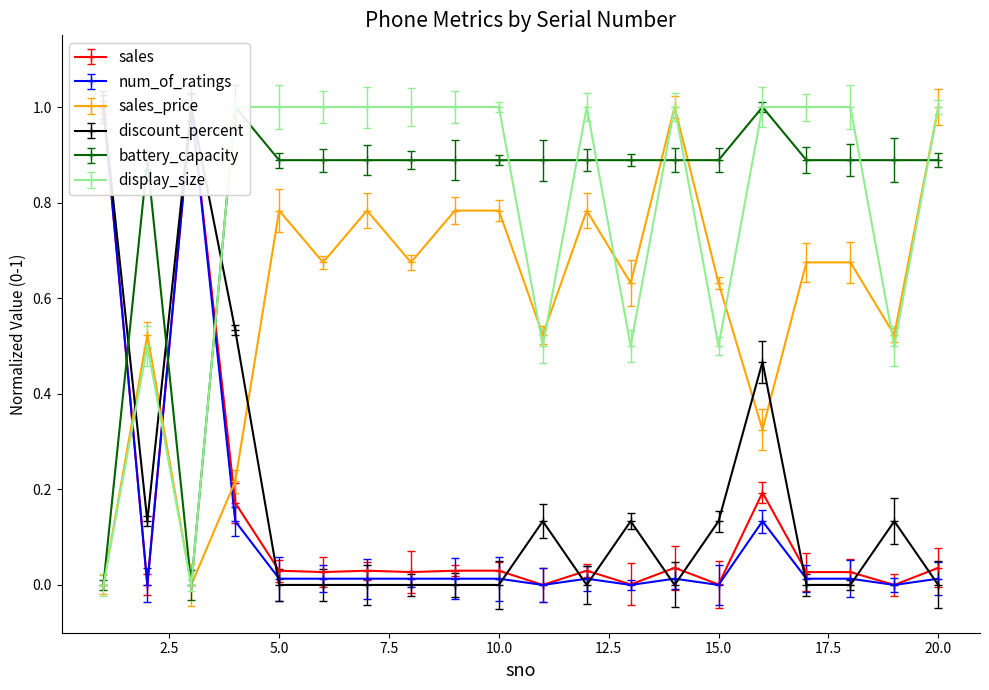

True or false: battery_capacity has a value of 0.4 at 17.

False